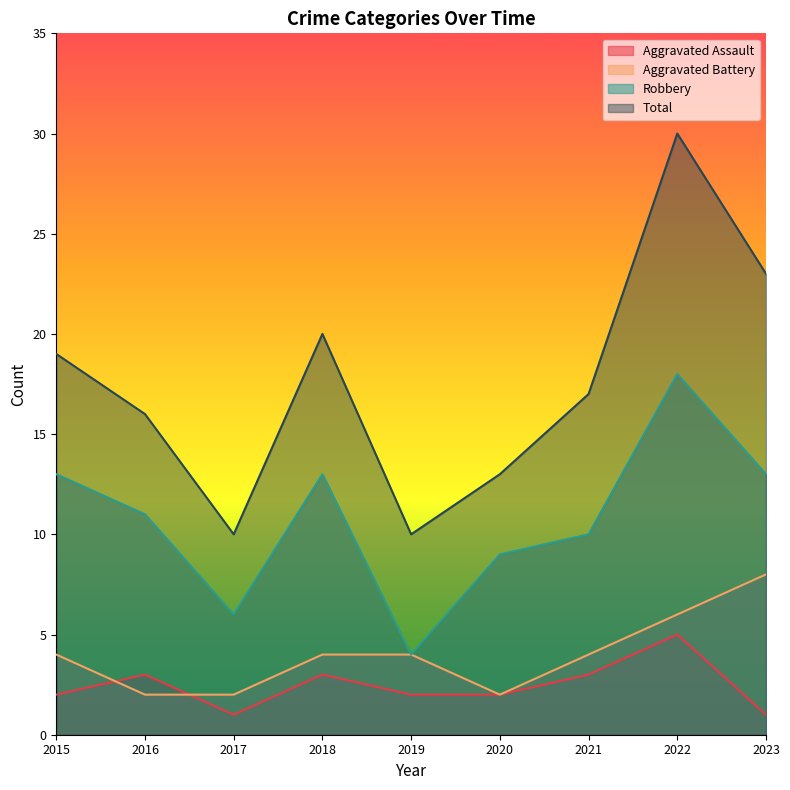

How many interior local peaks does the Robbery series have?

2